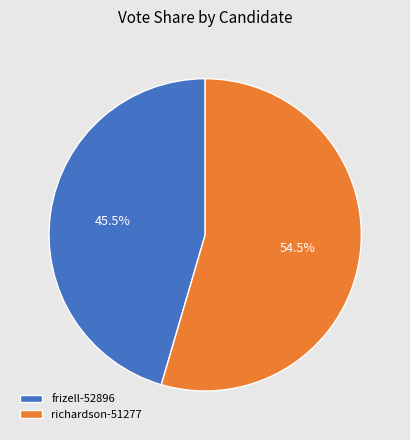

What is the ratio of the value at richardson-51277 to the value at frizell-52896?

1.2